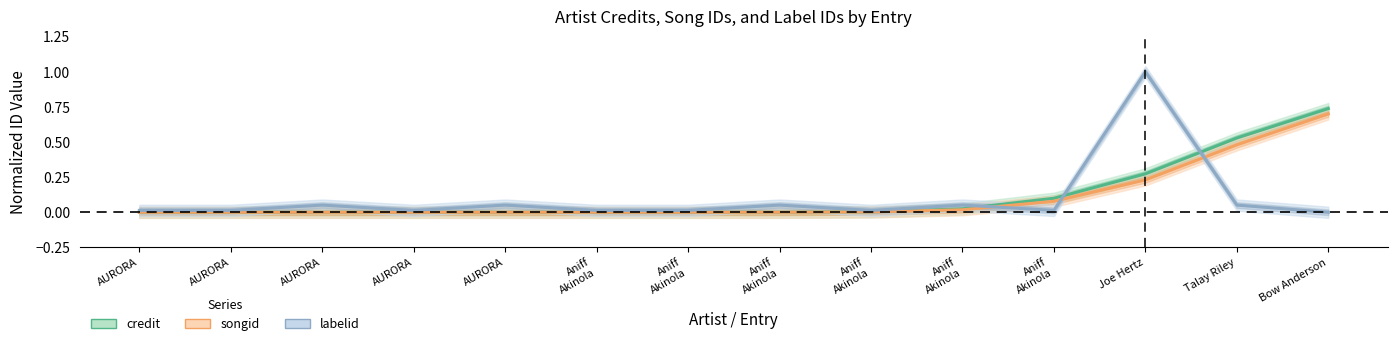

What is the label of the 2nd point from the left?

AURORA